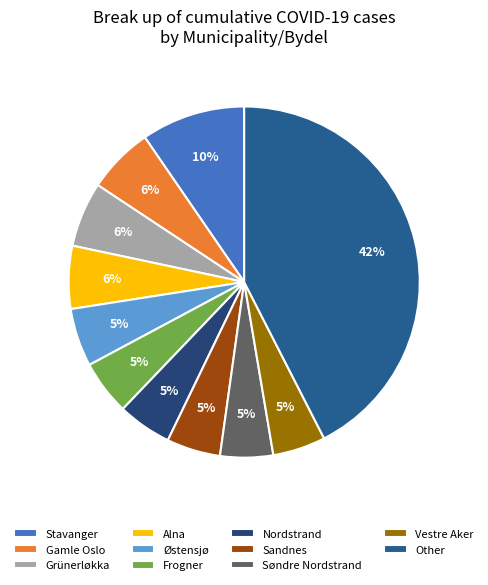

Which category has the biggest portion of the pie?

Other